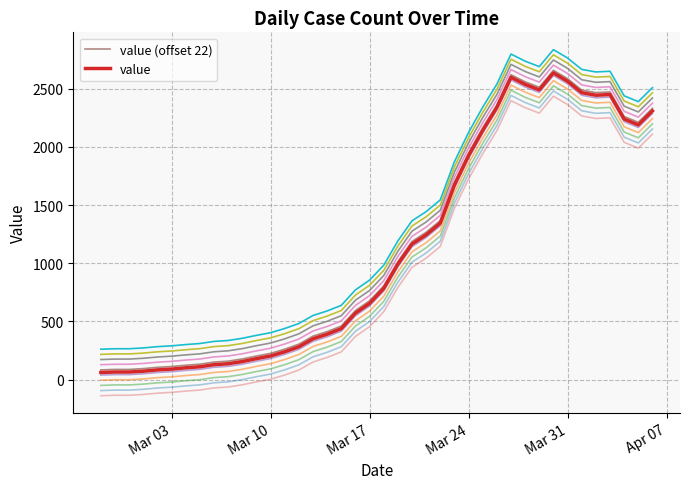

What is the difference between the second highest and minimum values in the value series?

2538.0